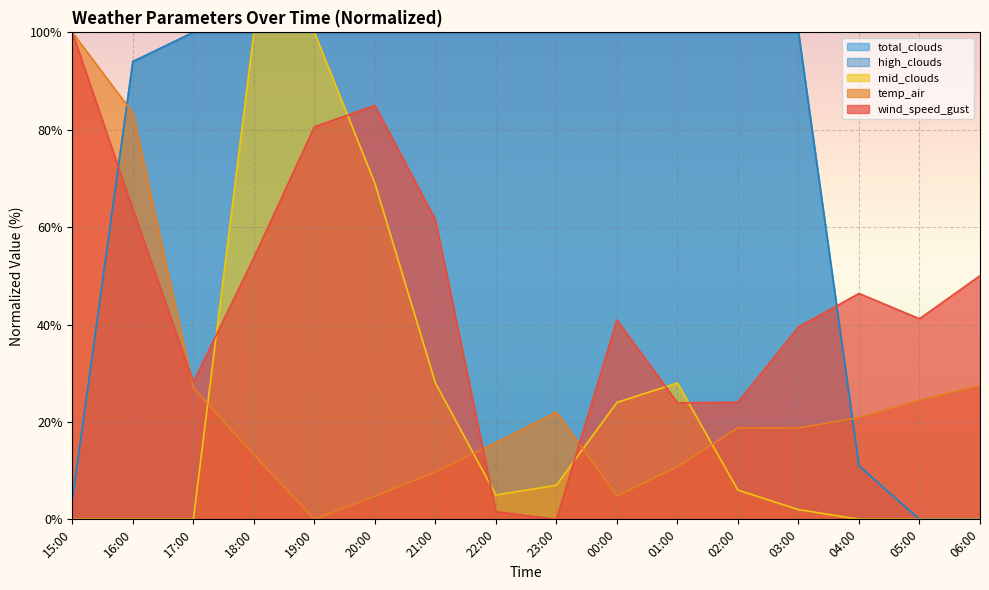

Reading left to right, what are all the values shown in this chart?

wind_speed_gust: 100.0	63.7	28.2	53.7	80.6	85.0	61.5	1.6	0.0	40.9	23.9	24.0	39.5	46.4	41.2	50.0
temp_air: 100.0	83.5	27.0	13.3	0.0	4.8	9.8	15.7	22.0	4.8	10.8	18.8	18.8	20.9	24.5	27.5
mid_clouds: 0.0	0.0	0.0	100.0	100.0	69.0	28.0	5.0	7.0	24.0	28.0	6.0	2.0	0.0	0.0	0.0
total_clouds: 4.0	94.0	100.0	100.0	100.0	100.0	100.0	100.0	100.0	100.0	100.0	100.0	100.0	11.0	0.0	0.0
high_clouds: 4.0	94.0	100.0	100.0	100.0	100.0	100.0	100.0	100.0	100.0	100.0	100.0	100.0	11.0	0.0	0.0